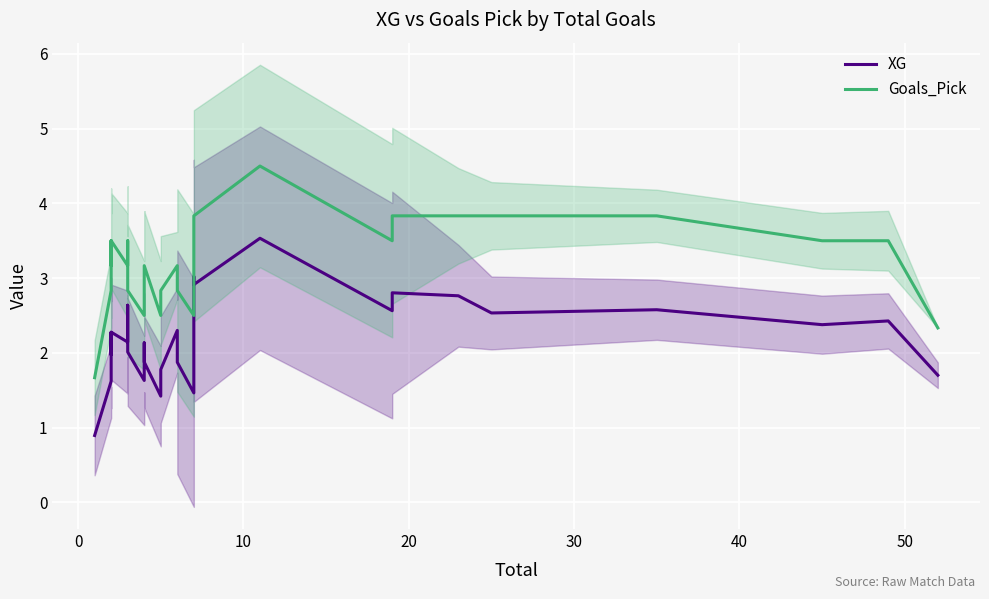

How many interior local peaks does the XG series have?

10